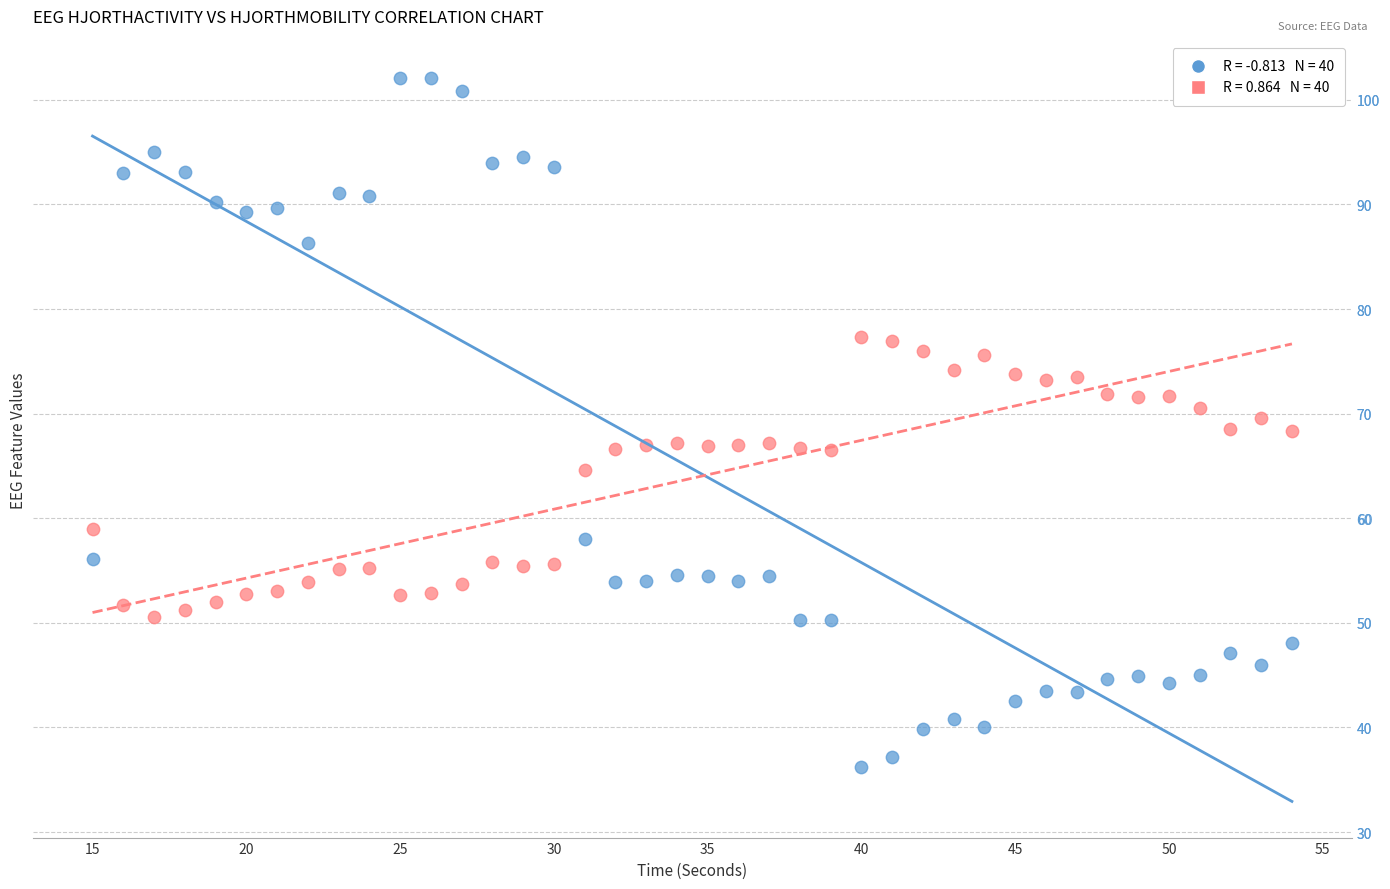

Across all data points, what is the range of X values (max minus min)?

39.0